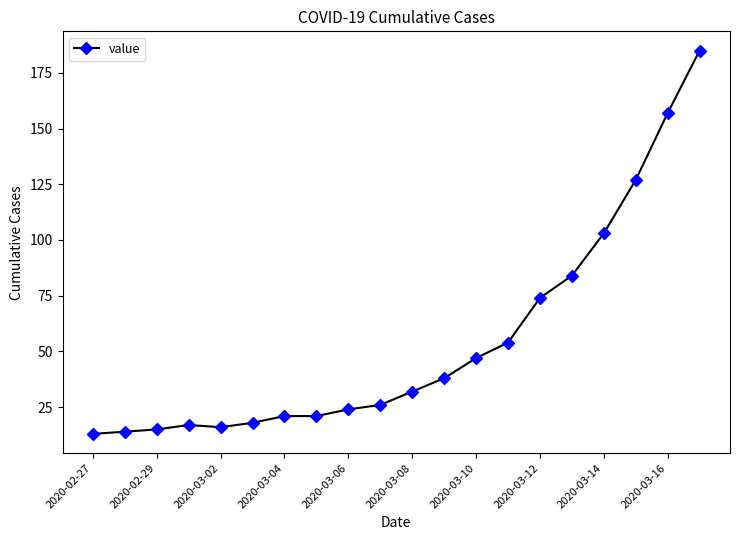

What is the difference between the maximum and second lowest values?

171